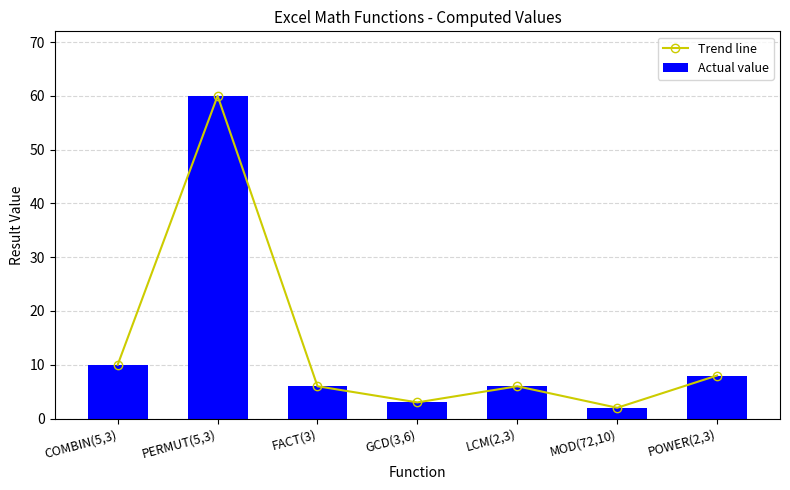

What is the label of the 2nd bar from the right?

MOD(72,10)